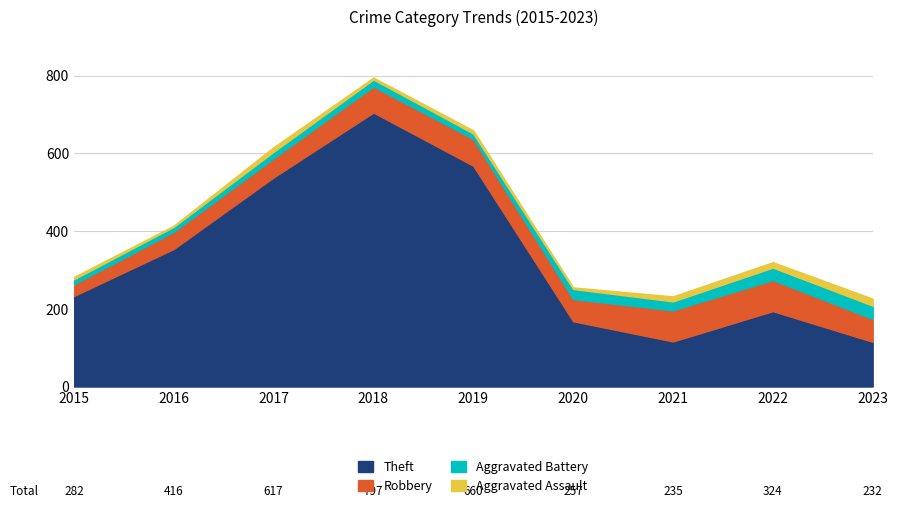

The value of Aggravated Assault at 2022 is 23. True or false?

False